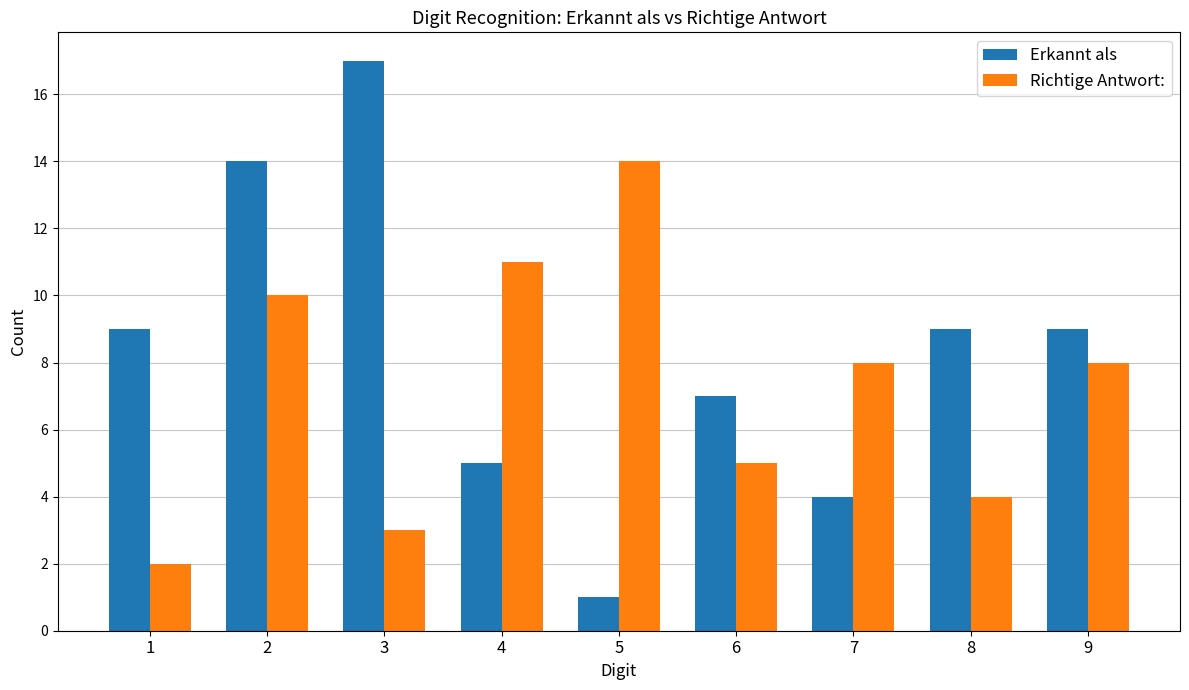

Which label corresponds to the smallest value in the chart?

5